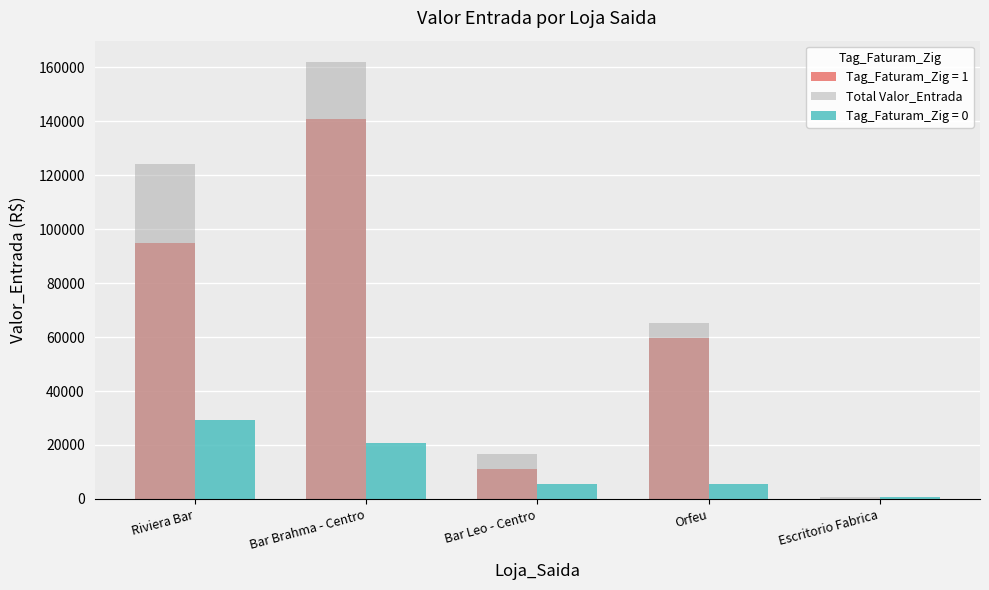

What is the total value across all series at Riviera Bar?

248167.4